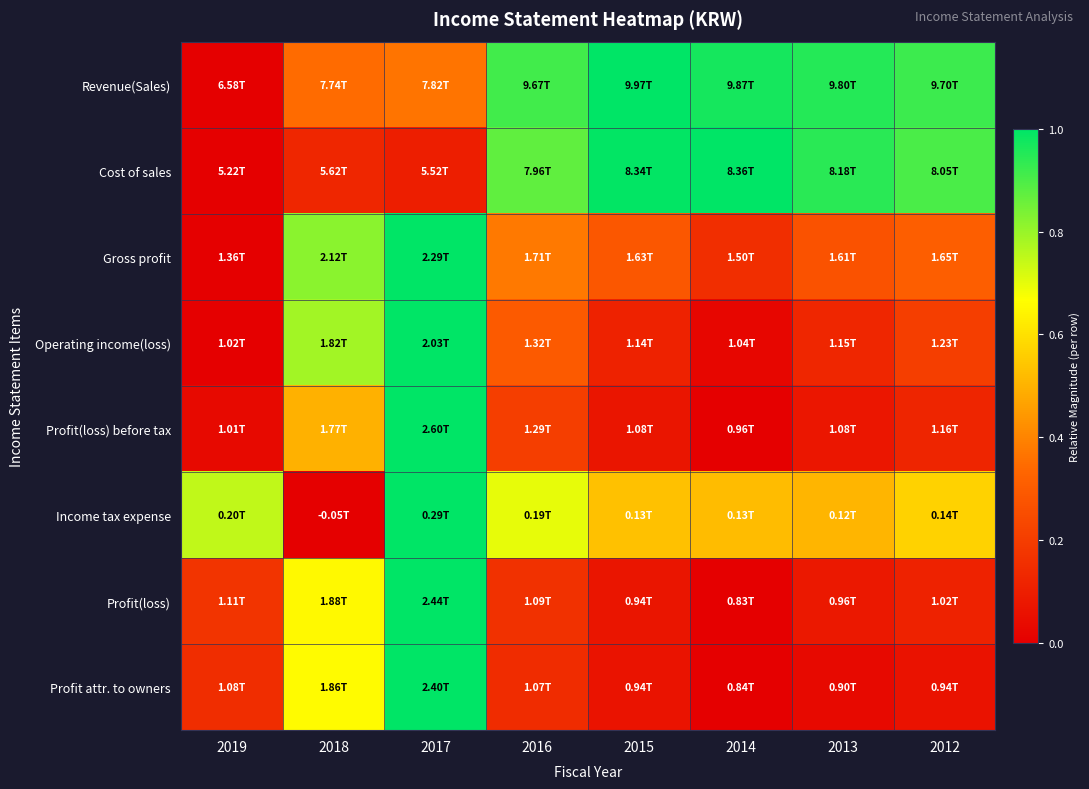

How many categories are shown in the chart?

8